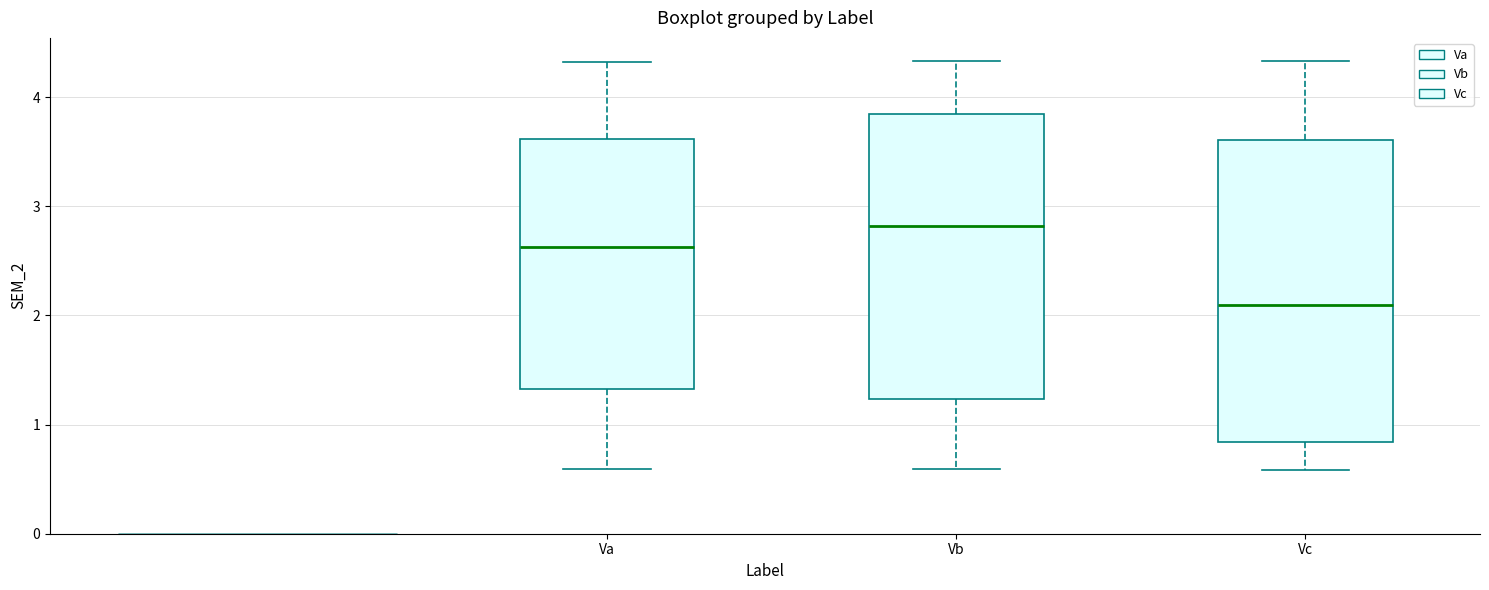

Reading left to right, transcribe this box plot: for each box, give where its median line is, the range the box spans, and where its two whiskers end, as read against the y-axis. The values are not printed on the chart, so give them approximately, as read against the axis.

Va: median 2.6, box 1.3 to 3.6, whiskers 0.6 to 4.3
Vb: median 2.8, box 1.2 to 3.8, whiskers 0.6 to 4.3
Vc: median 2.1, box 0.8 to 3.6, whiskers 0.6 to 4.3